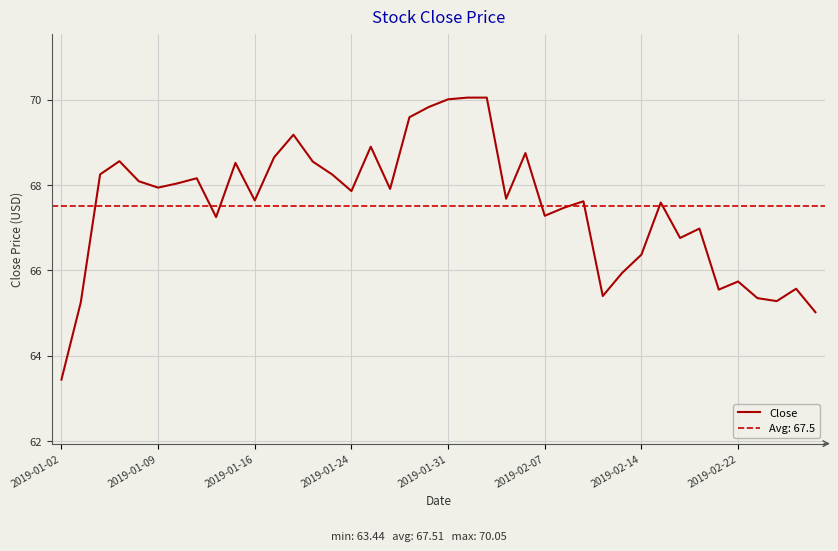

What is the average value?

67.5